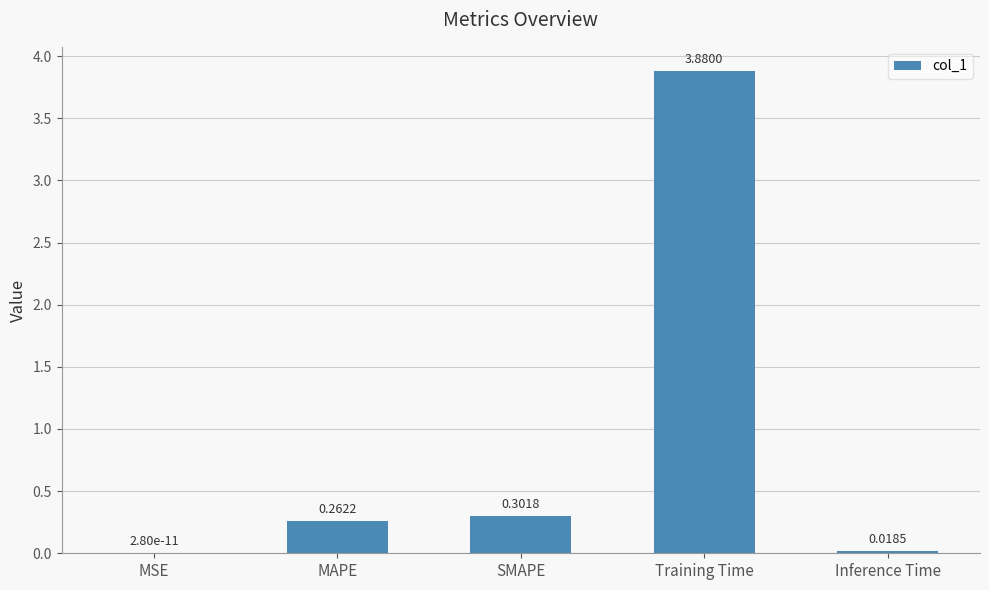

What is the change in value from Training Time to Inference Time?

-3.9